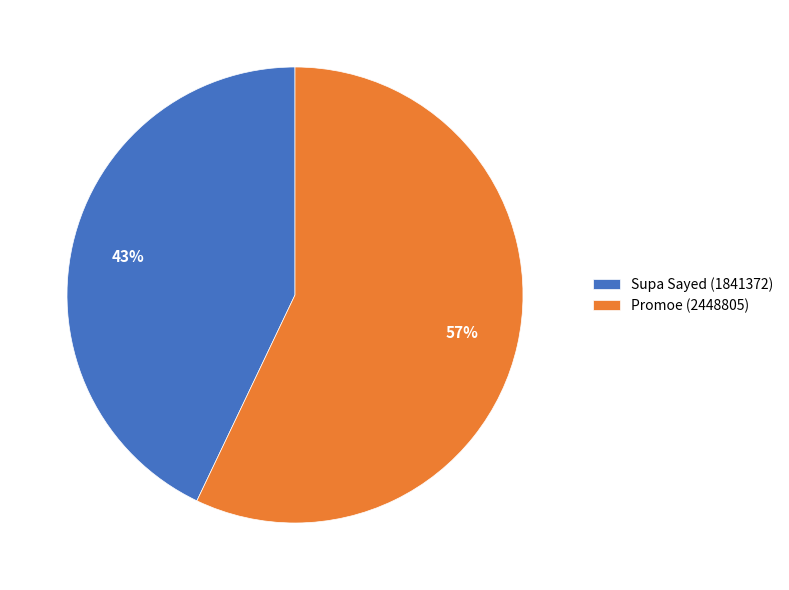

Approximately how many times larger is the value at Supa Sayed (1841372) compared to Promoe (2448805)?

0.8